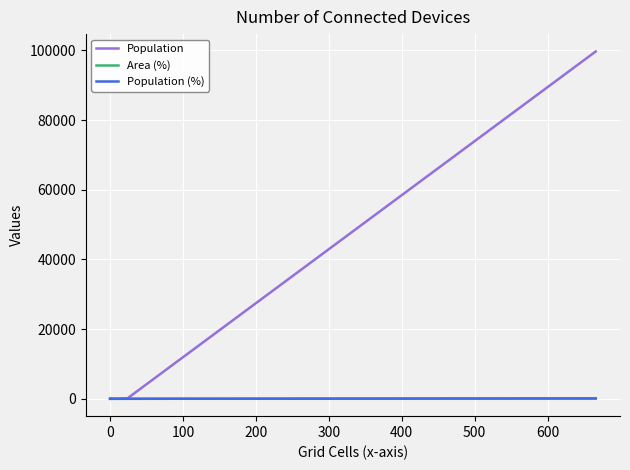

What is the difference between the Population (%) values at 300 and 200?

0.1